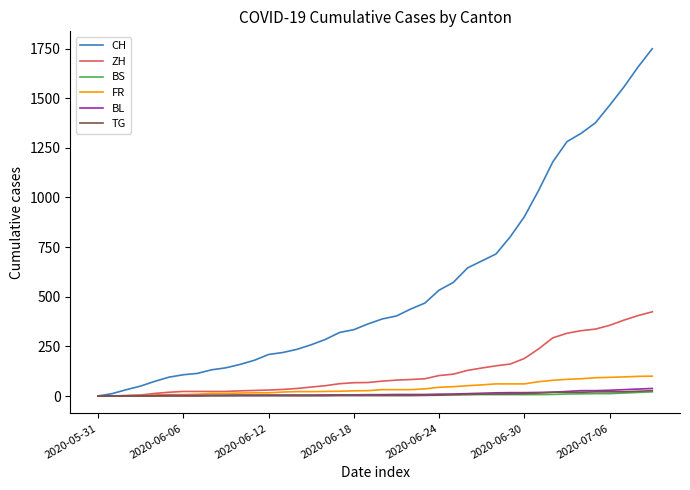

What is the greatest value displayed?

1749